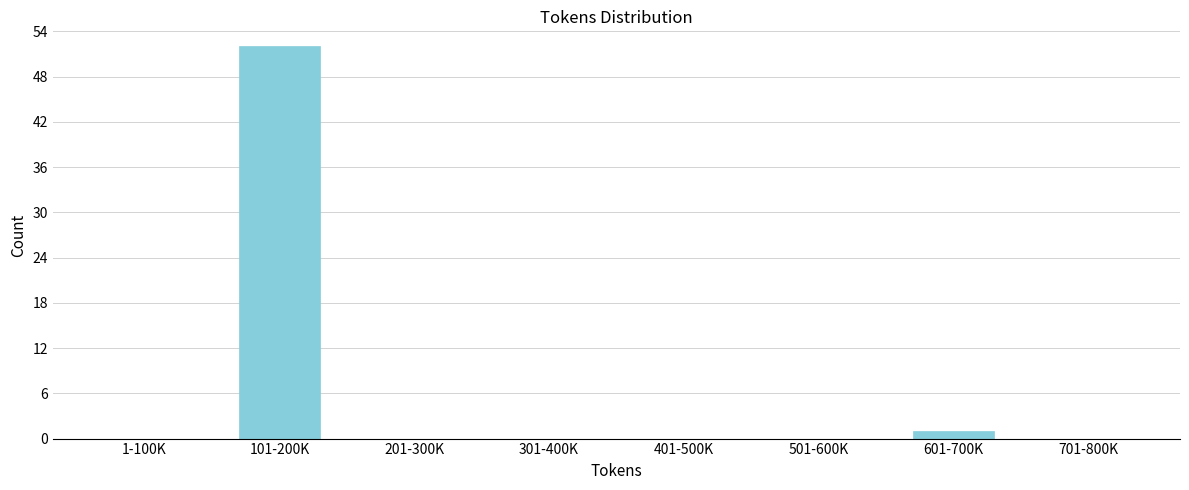

Reading right to left, transcribe all the data shown in this chart.

701-800K=0	601-700K=1	501-600K=0	401-500K=0	301-400K=0	201-300K=0	101-200K=52	1-100K=0